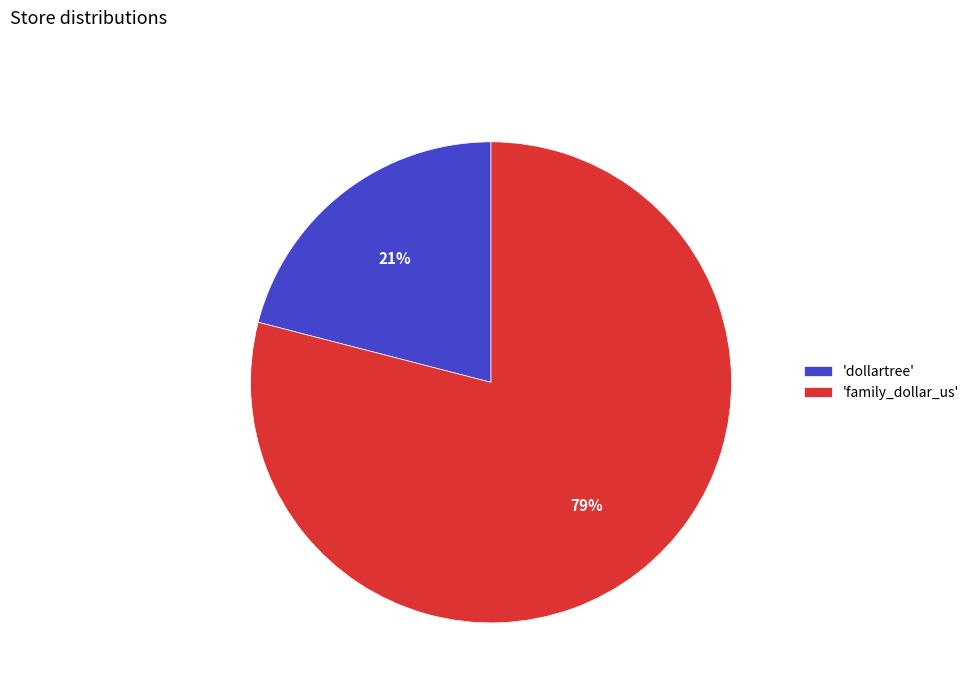

Between 'dollartree' and 'family_dollar_us', which is larger?

'family_dollar_us'